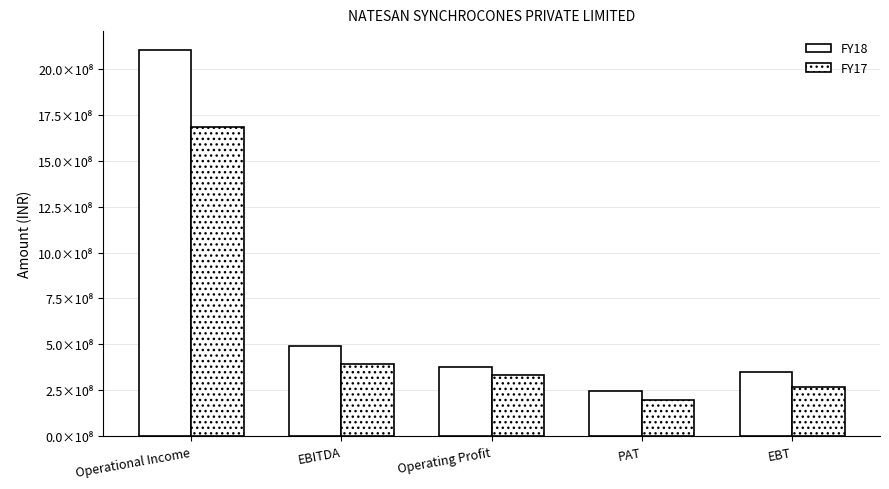

Are the bars grouped side by side (vs. stacked)?

Yes